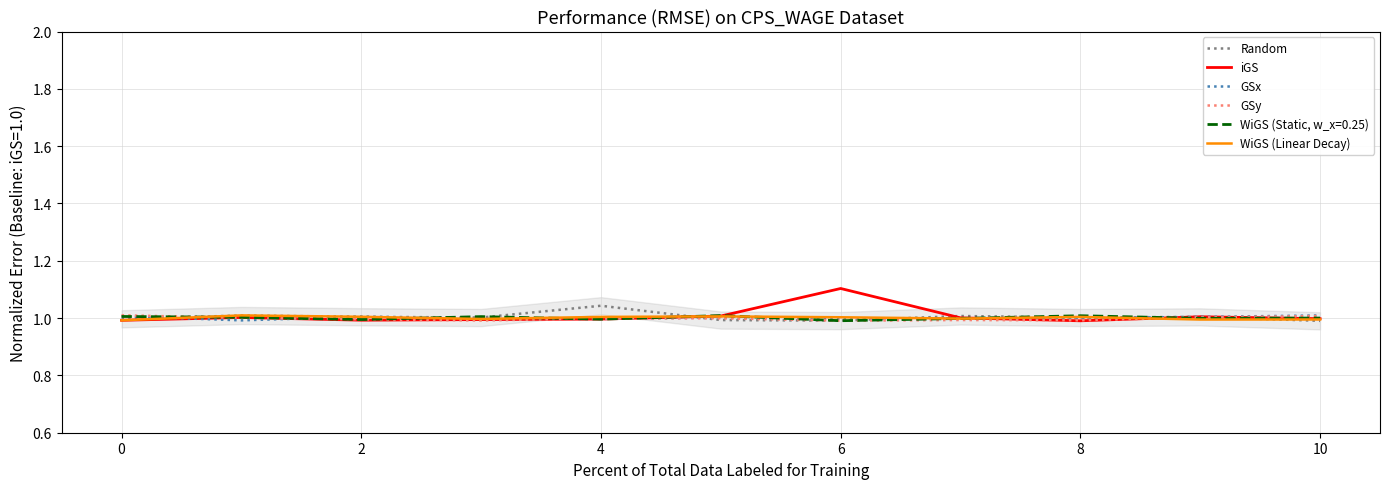

What is the greatest value displayed?

1.1